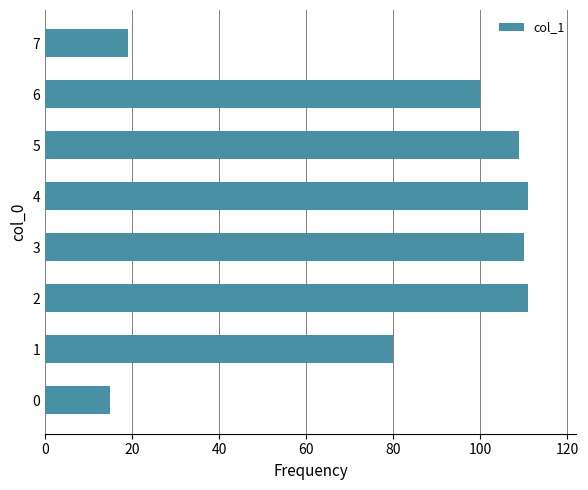

How many values are below 109?

4